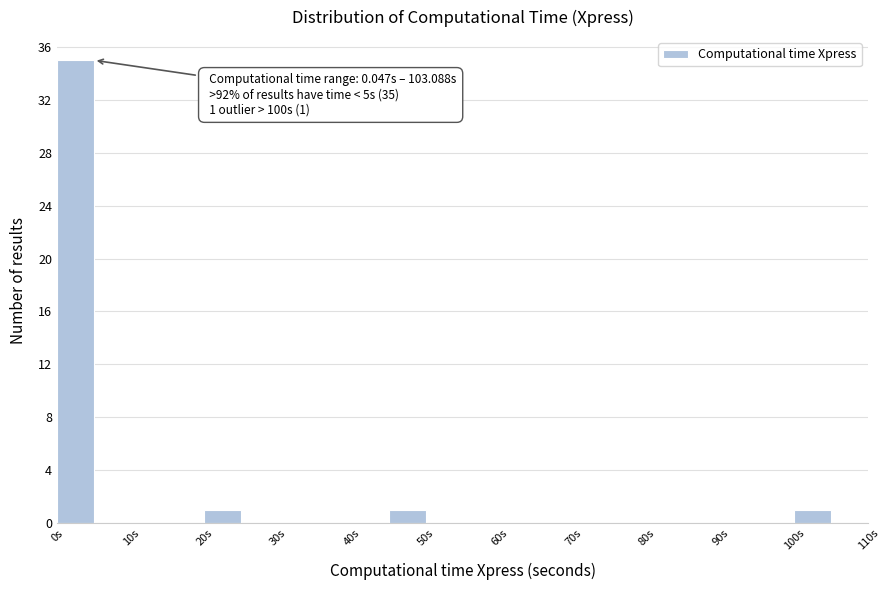

Which range on the x-axis has the tallest bar?

0 to 5